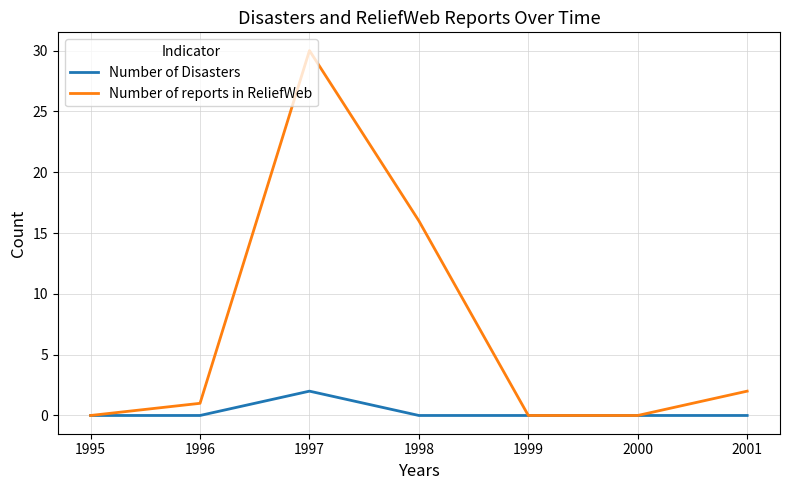

Reading left to right, extract all data points from this chart.

Number of Disasters: 0	0	2	0	0	0	0
Number of reports in ReliefWeb: 0	1	30	16	0	0	2